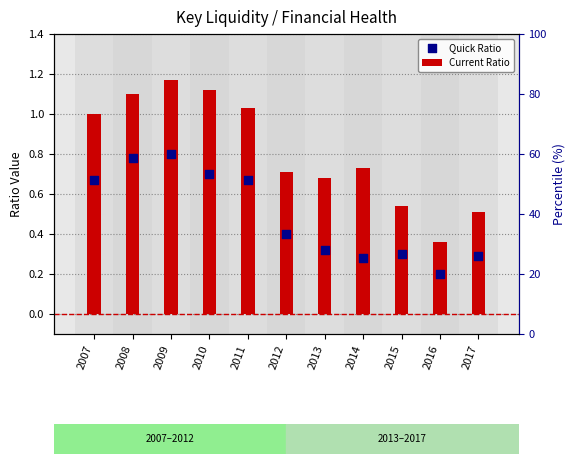

Which series reaches the maximum Y coordinate?

Current Ratio